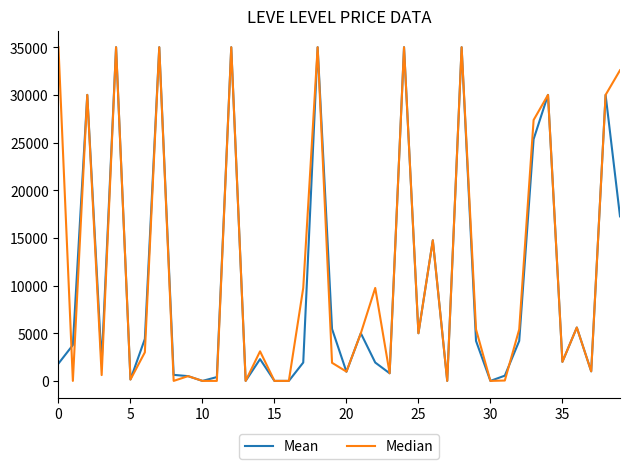

True or false: Mean and Median cross at least once.

True